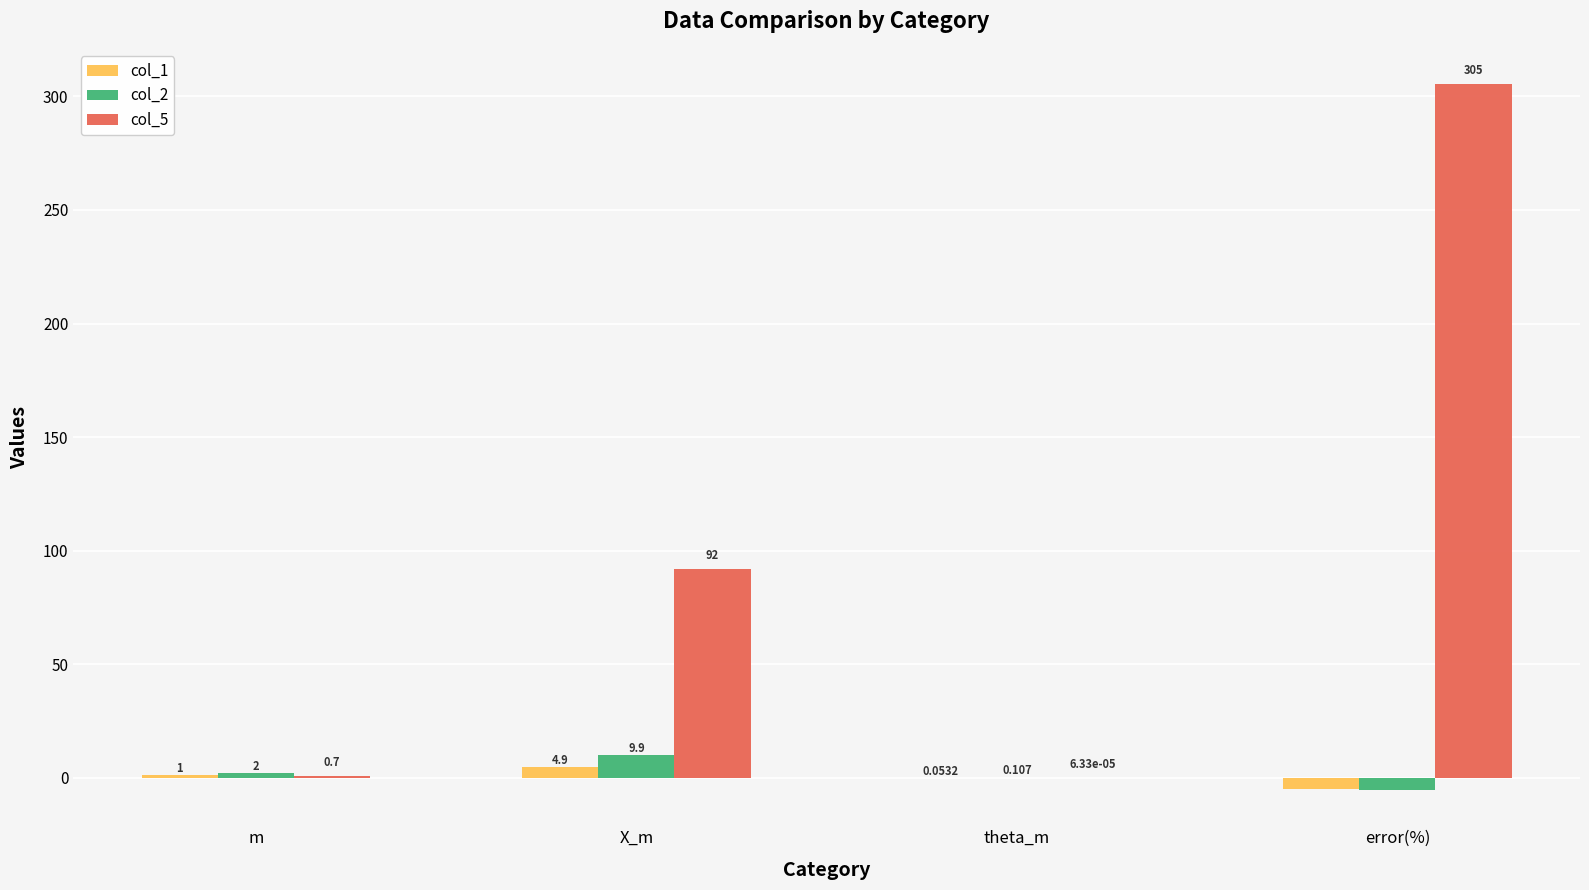

At which label is col_2 closest to 2?

m